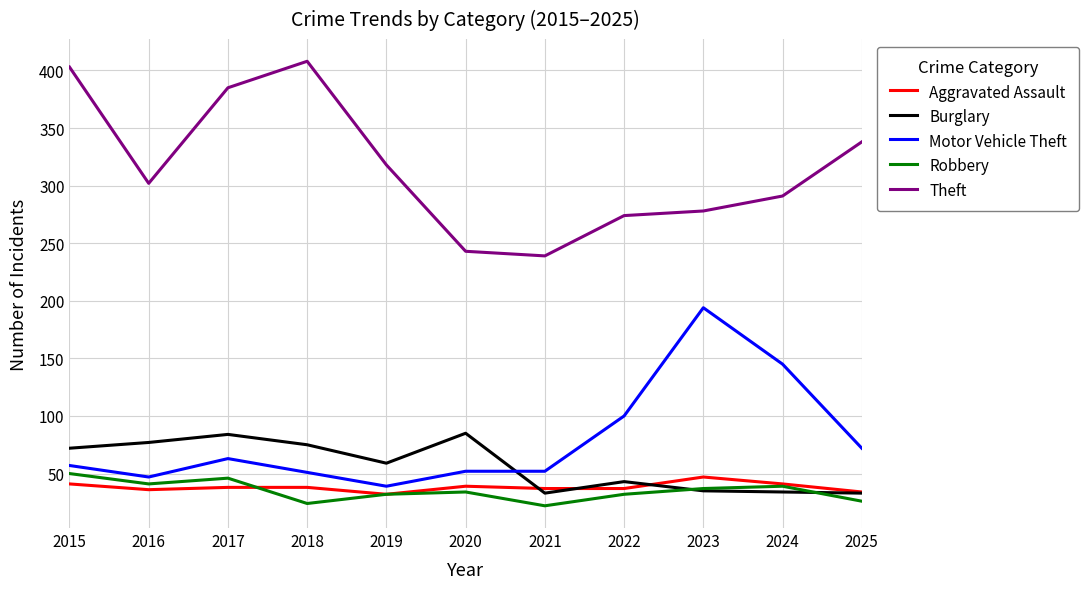

How many times do Motor Vehicle Theft and Burglary cross each other?

1